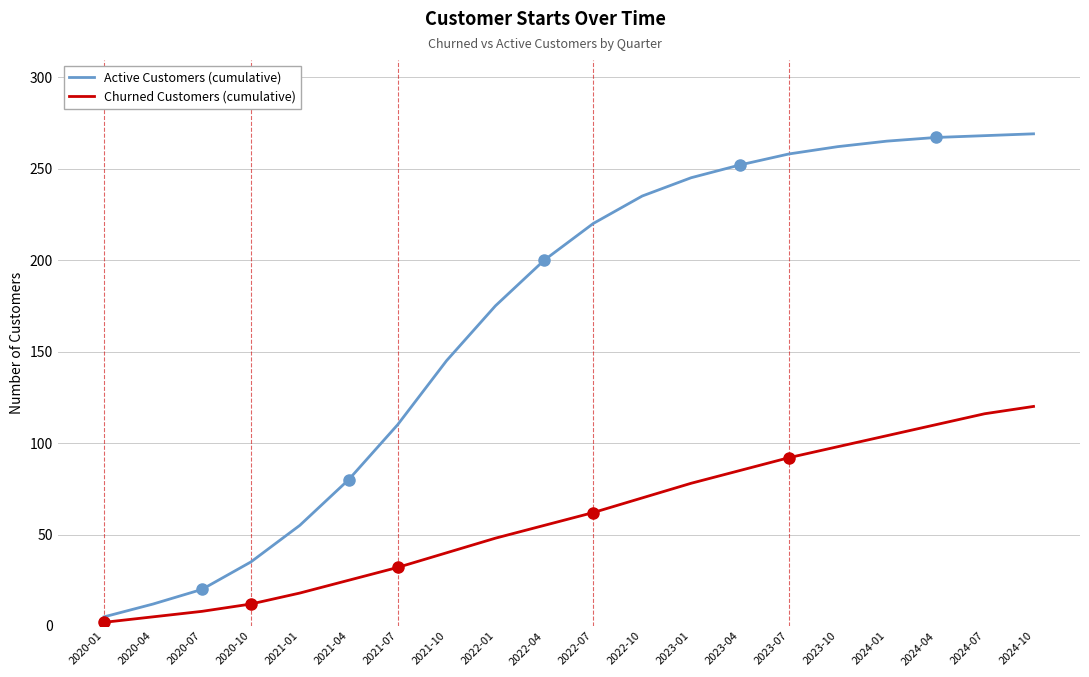

What are all the series names shown in the legend?

Active Customers (cumulative), Churned Customers (cumulative)